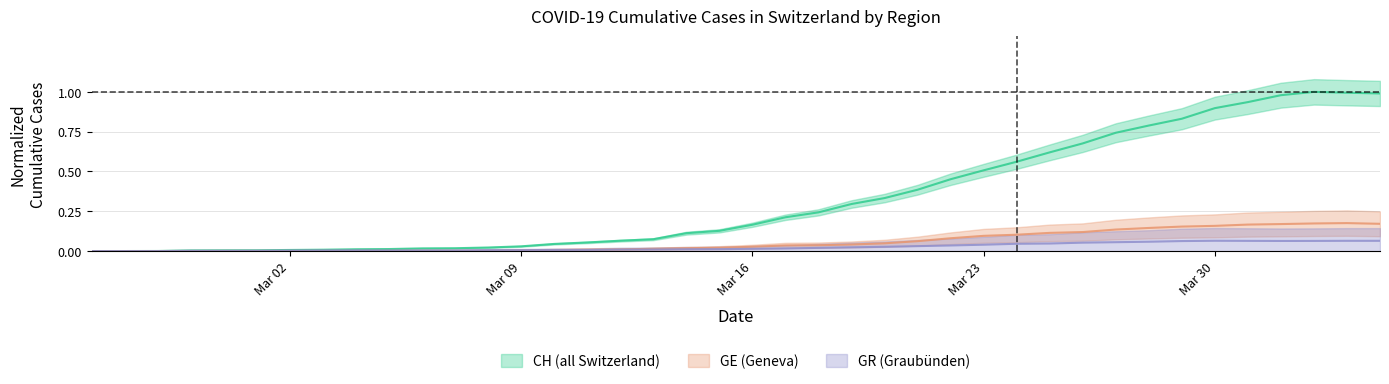

Is this an area chart (filled region under the line)?

No